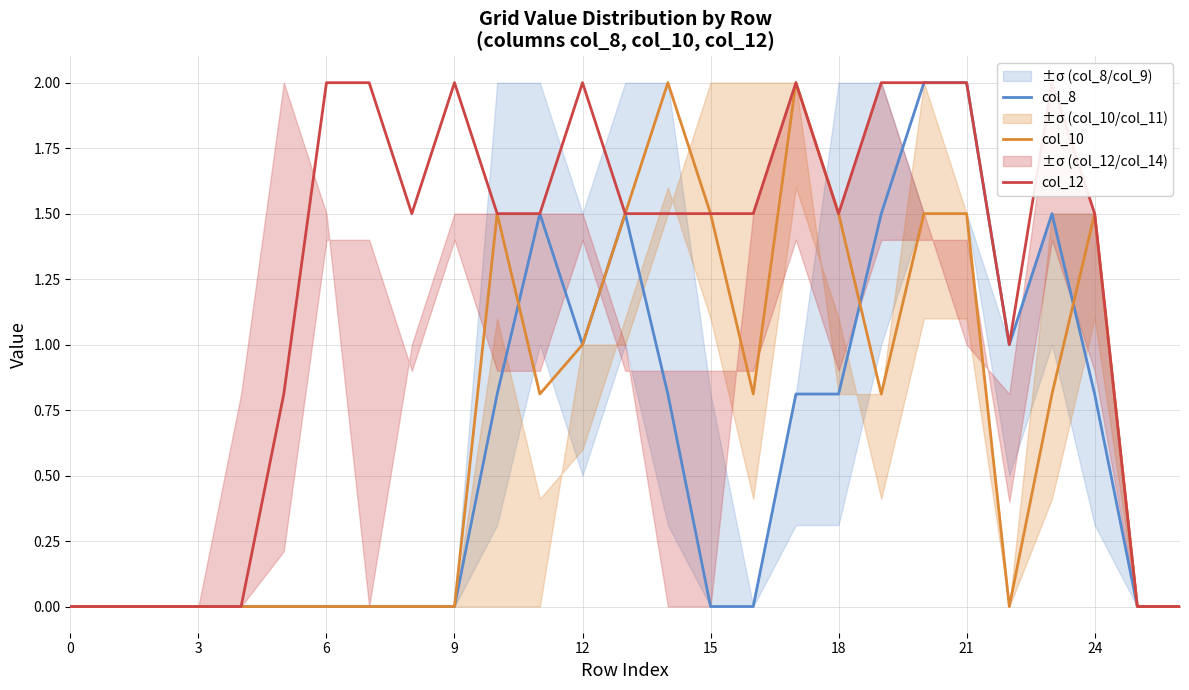

What is the average value of the col_8 series?

0.6